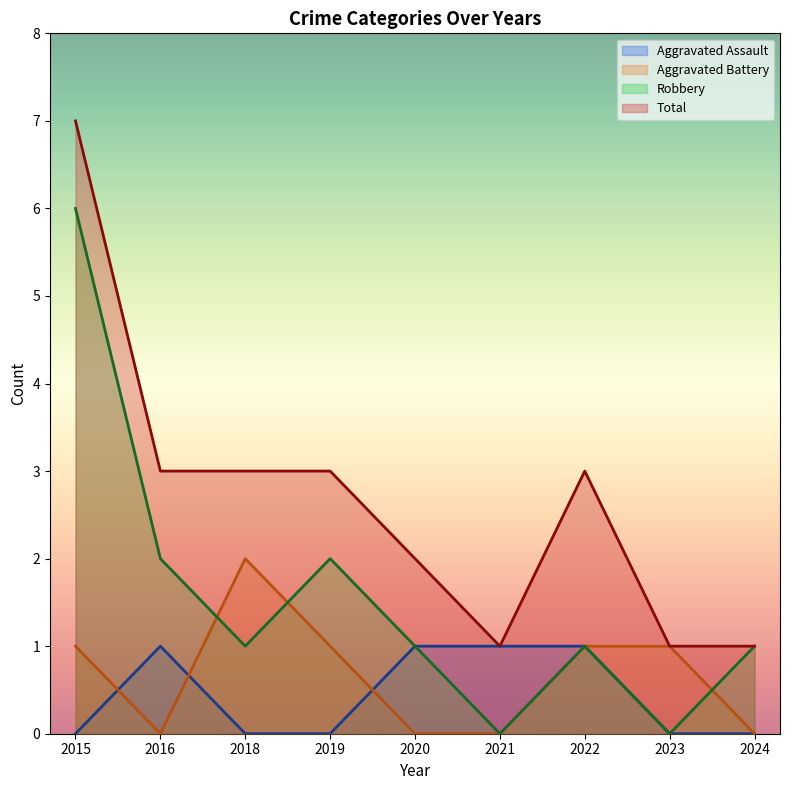

Count the Aggravated Assault values in the range 0 to 1.

9